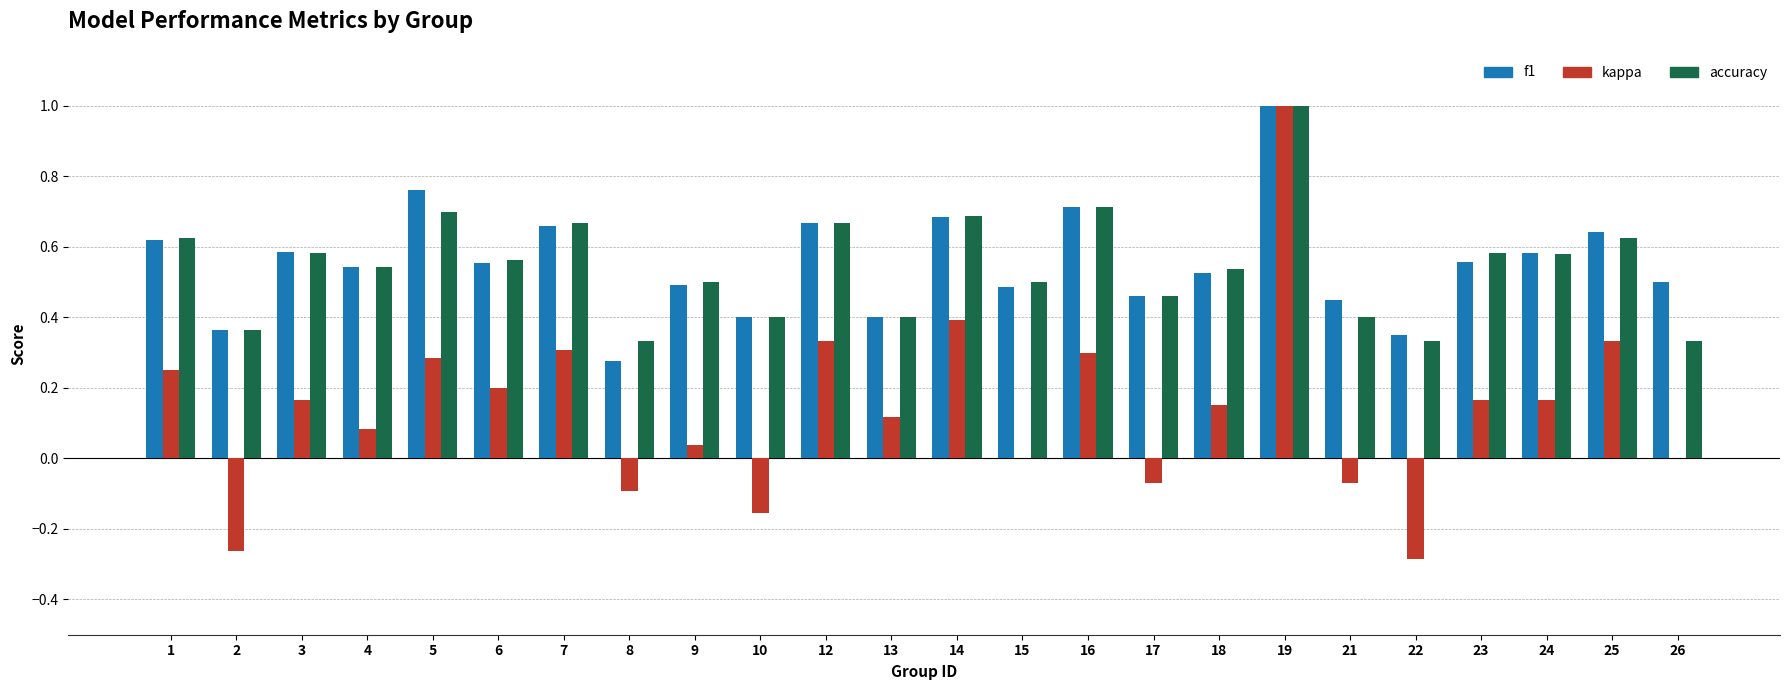

What is the highest value of the f1 series?

1.0